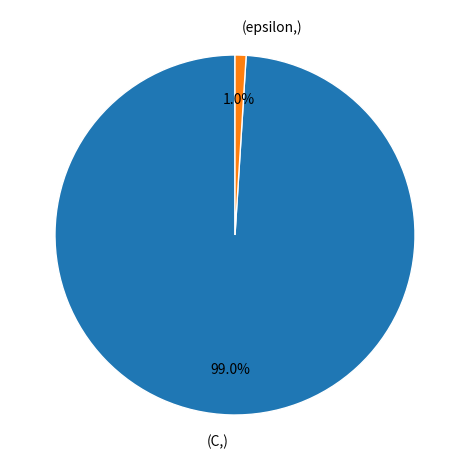

Is there a majority slice in this chart?

Yes